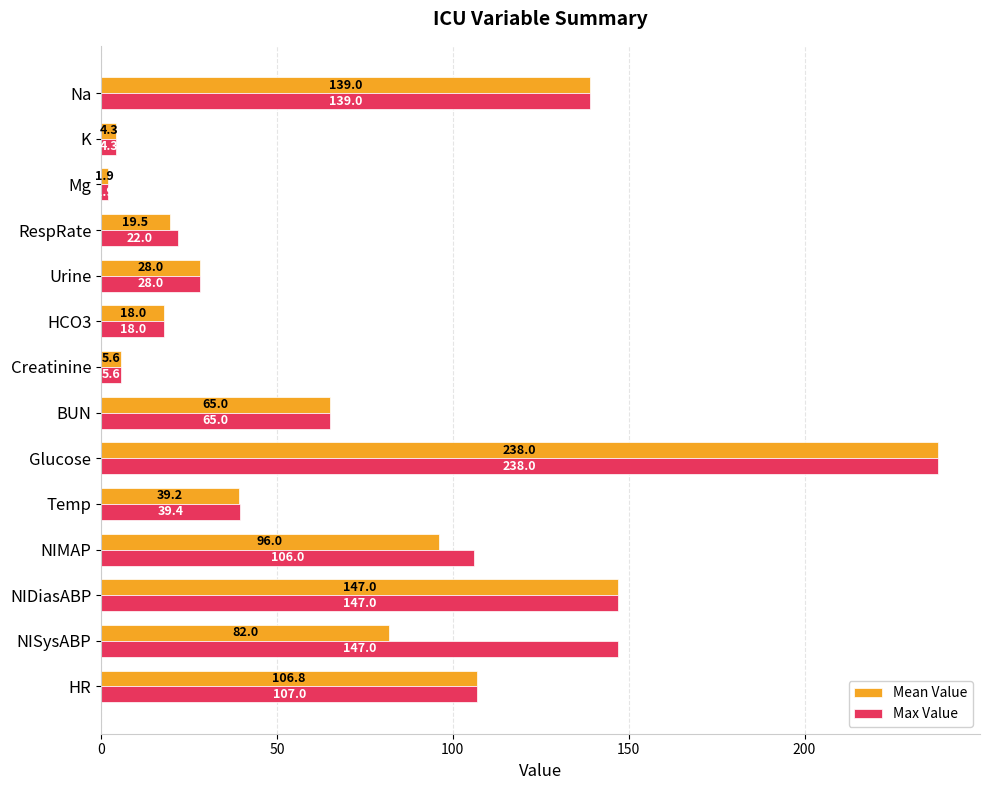

Rank the series at HR from lowest to highest value.

Mean Value, Max Value